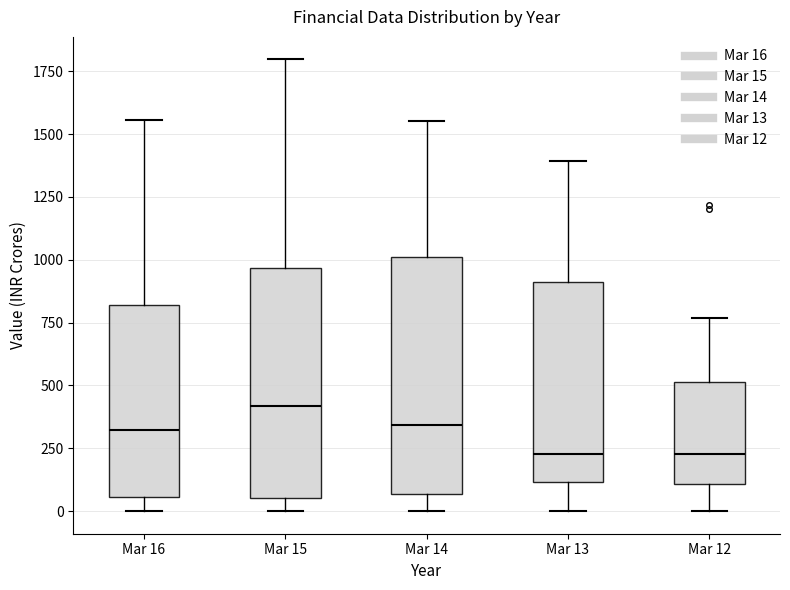

Reading left to right, transcribe this box plot: for each box, give where its median line is, the range the box spans, and where its two whiskers end, as read against the y-axis. The values are not printed on the chart, so give them approximately, as read against the axis.

Mar 16: median 300, box 50 to 800, whiskers 0 to 1550
Mar 15: median 400, box 50 to 950, whiskers 0 to 1800
Mar 14: median 350, box 50 to 1000, whiskers 0 to 1550
Mar 13: median 250, box 100 to 900, whiskers 0 to 1400
Mar 12: median 250, box 100 to 500, whiskers 0 to 750